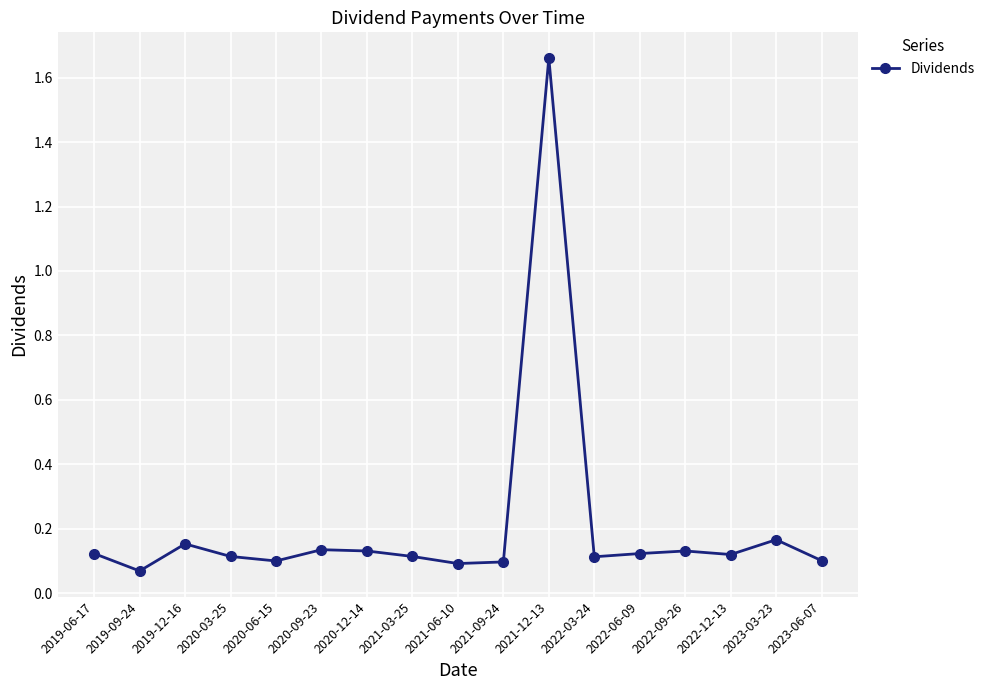

The chart shows a value of 0.1 at 2022-12-13. True or false?

True